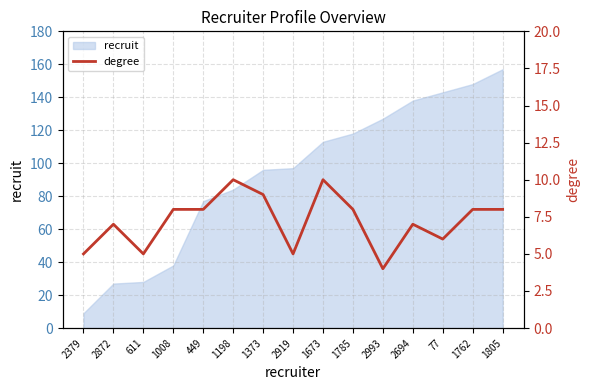

True or false: the data has more than 1 interior local peaks.

True